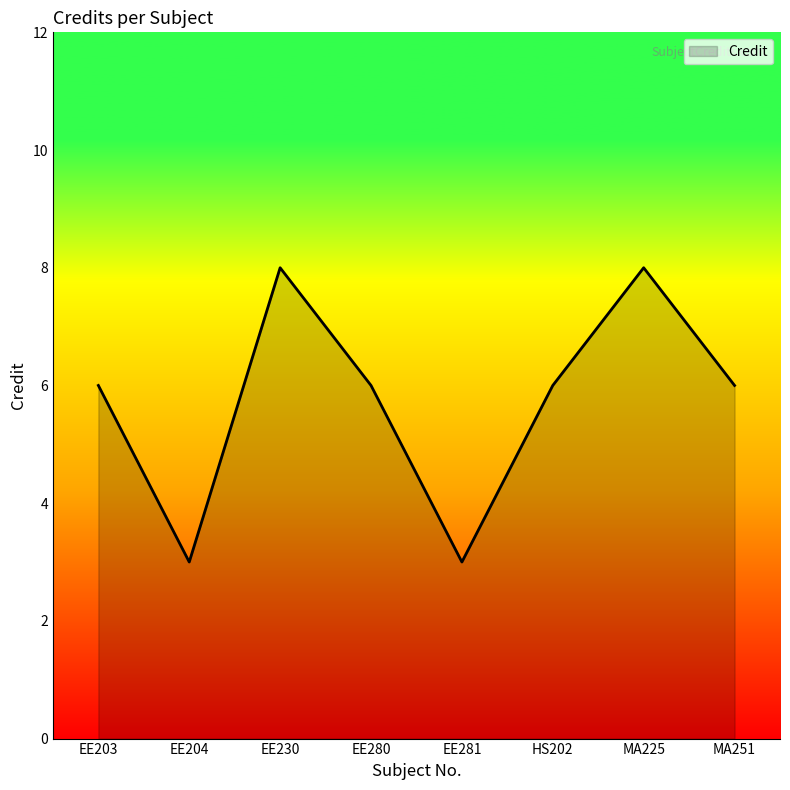

What value does the data have at EE230?

8